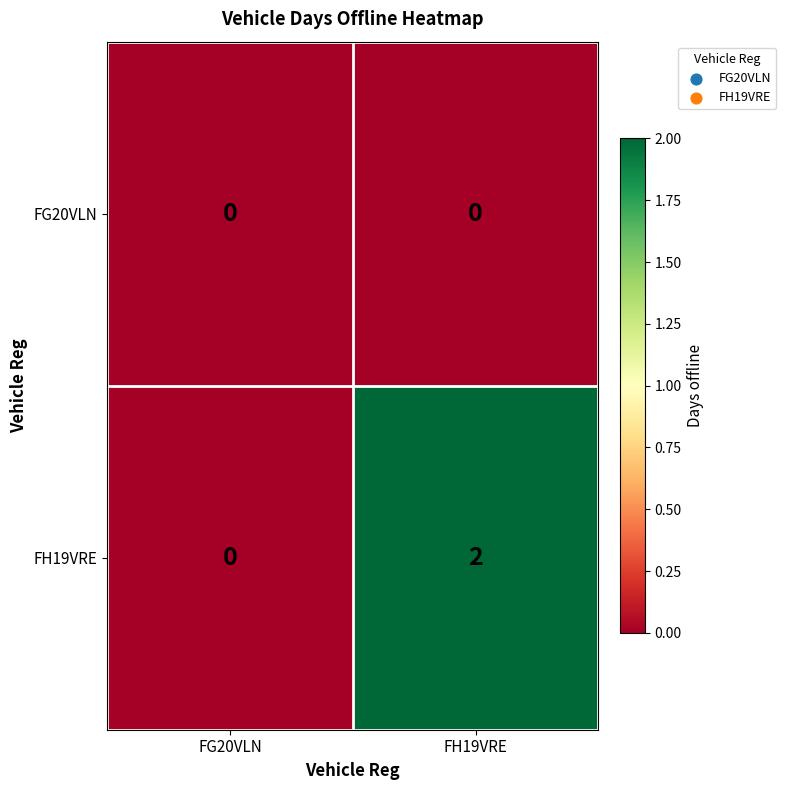

At how many categories does at least one series exceed 1?

1